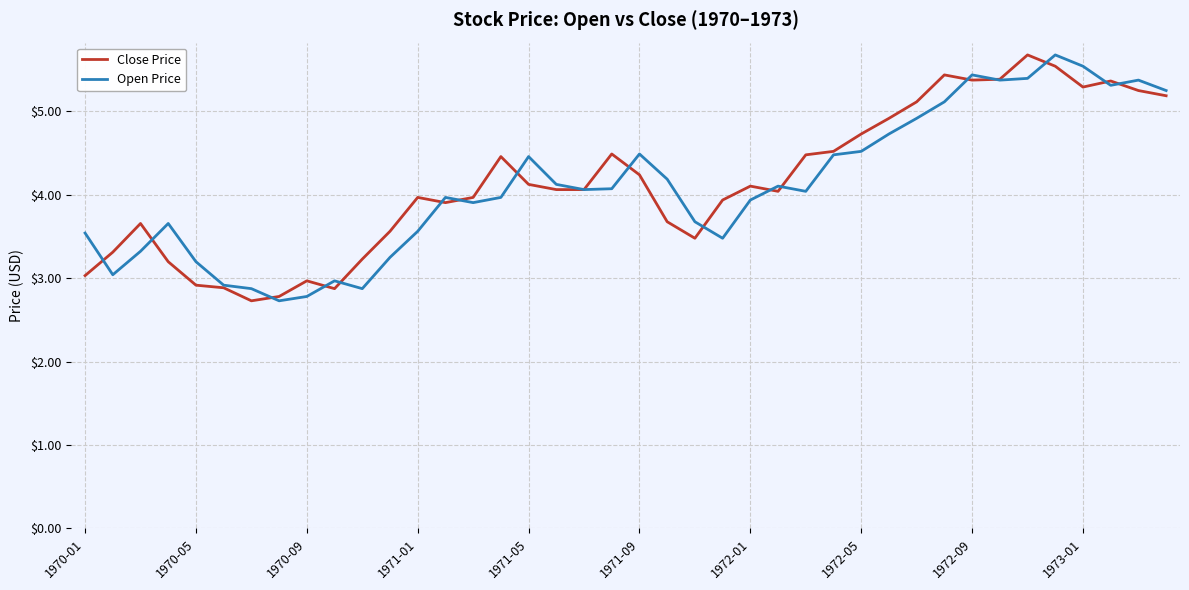

What is the maximum value shown in the chart?

5.7